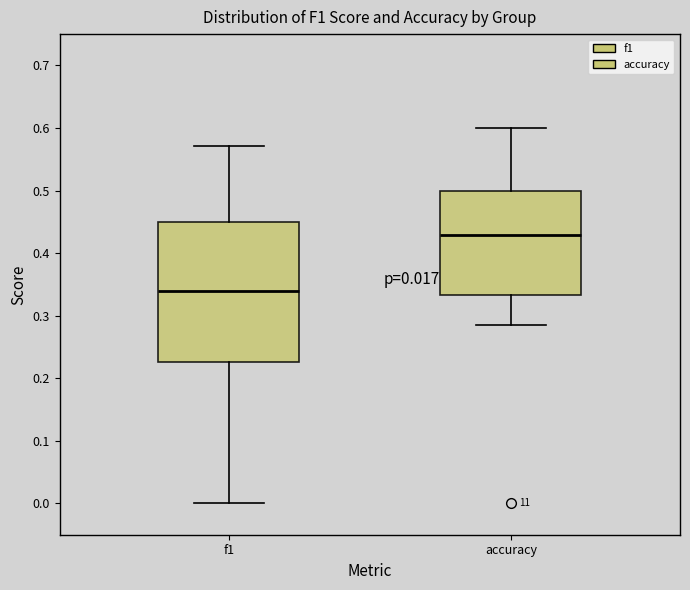

Comparing the boxes themselves (not the whiskers), which one is the tallest?

f1